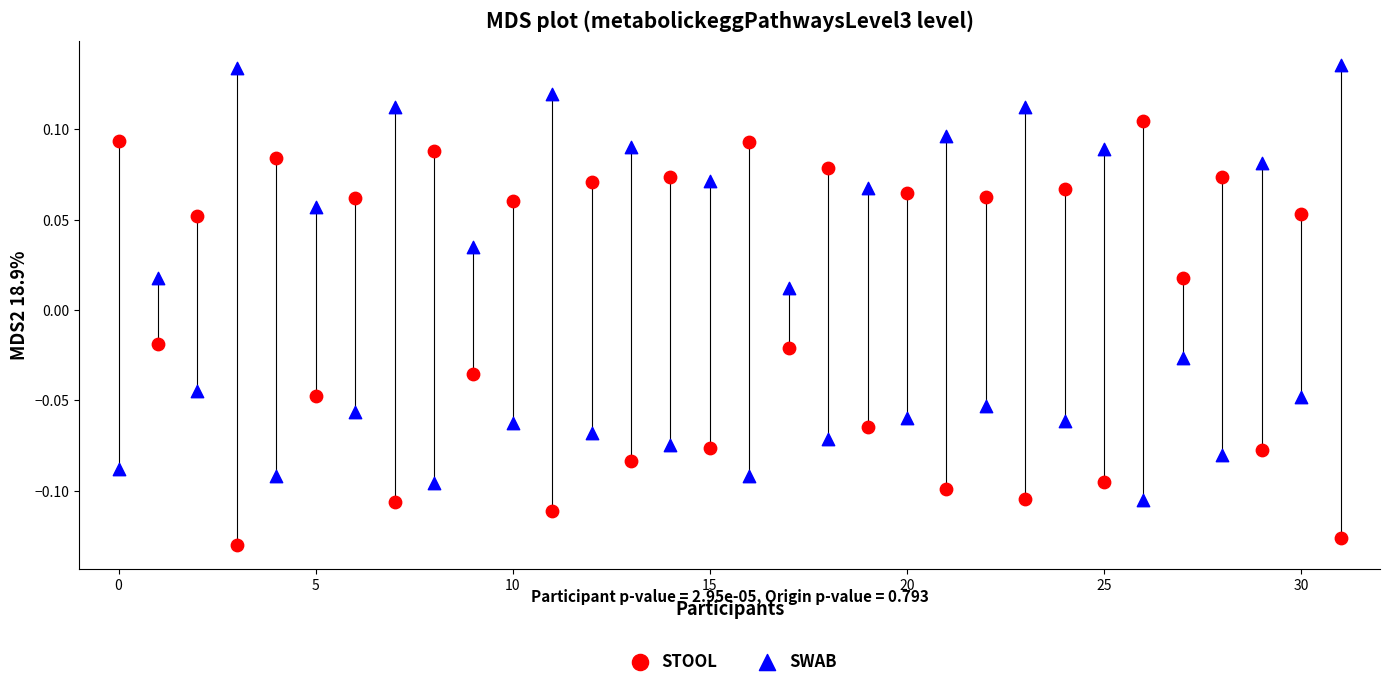

Which series reaches the maximum Y coordinate?

SWAB